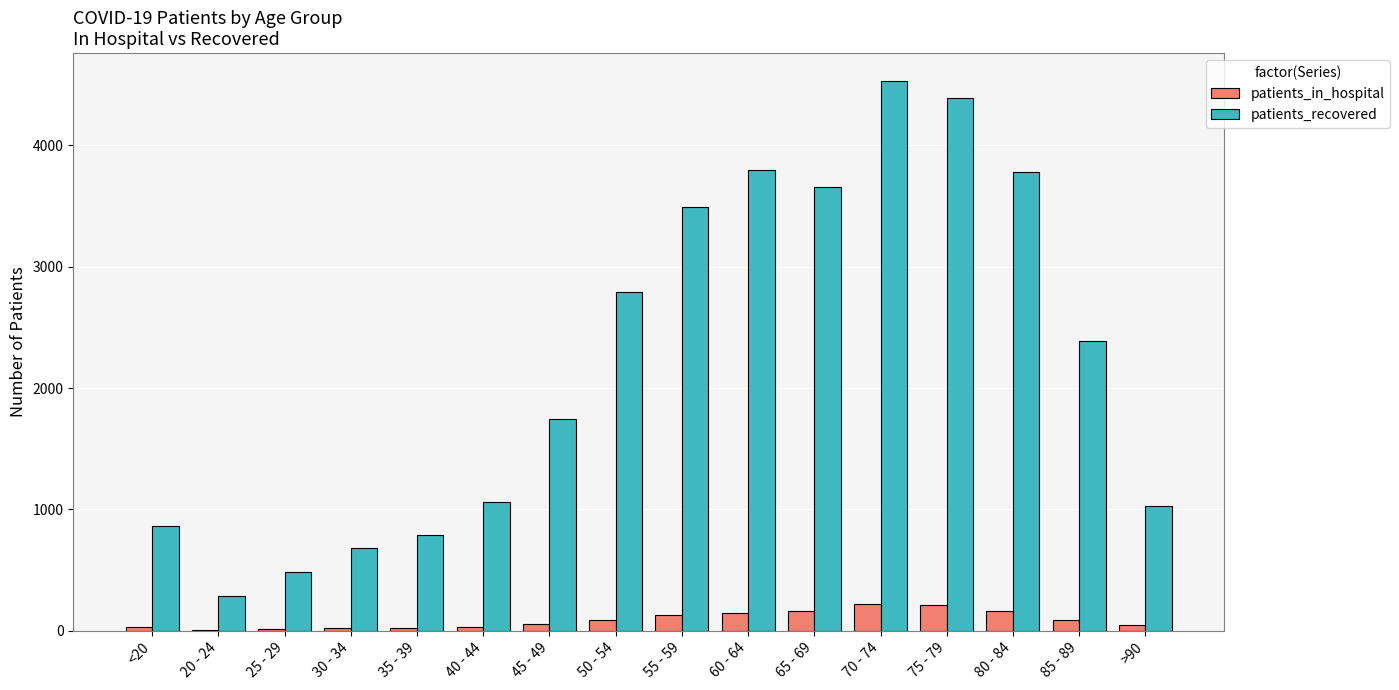

The value of patients_recovered at 80 - 84 is 796. True or false?

False